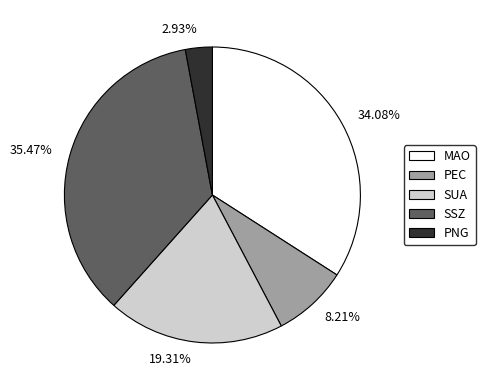

What percentage is the PEC slice, to the nearest percent?

8%